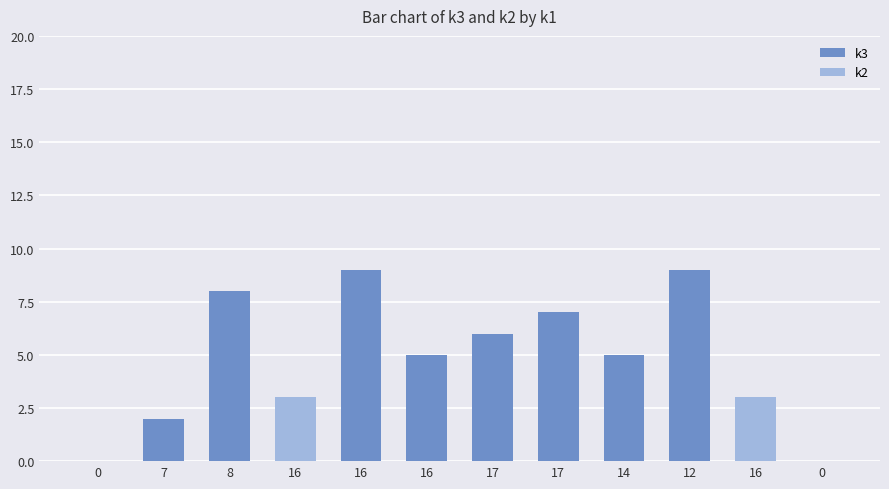

Count the number of data series in this chart.

2